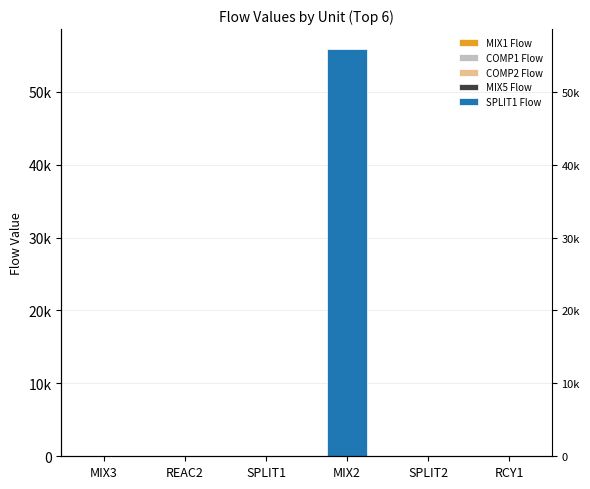

At which category is the sum across all series the highest?

MIX2